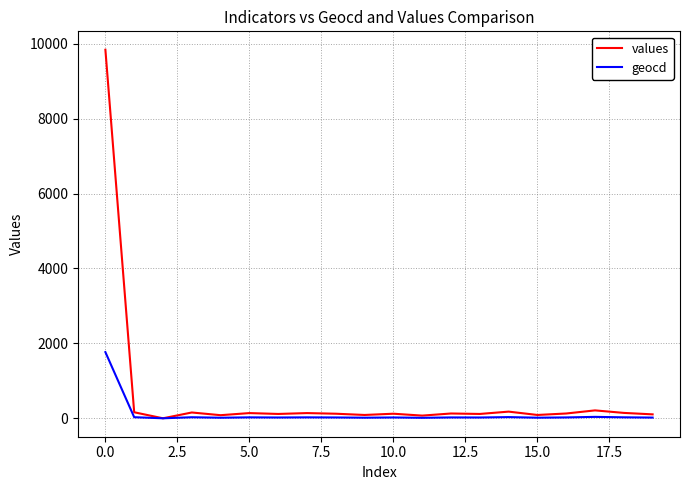

Which series has the largest total across all categories?

values